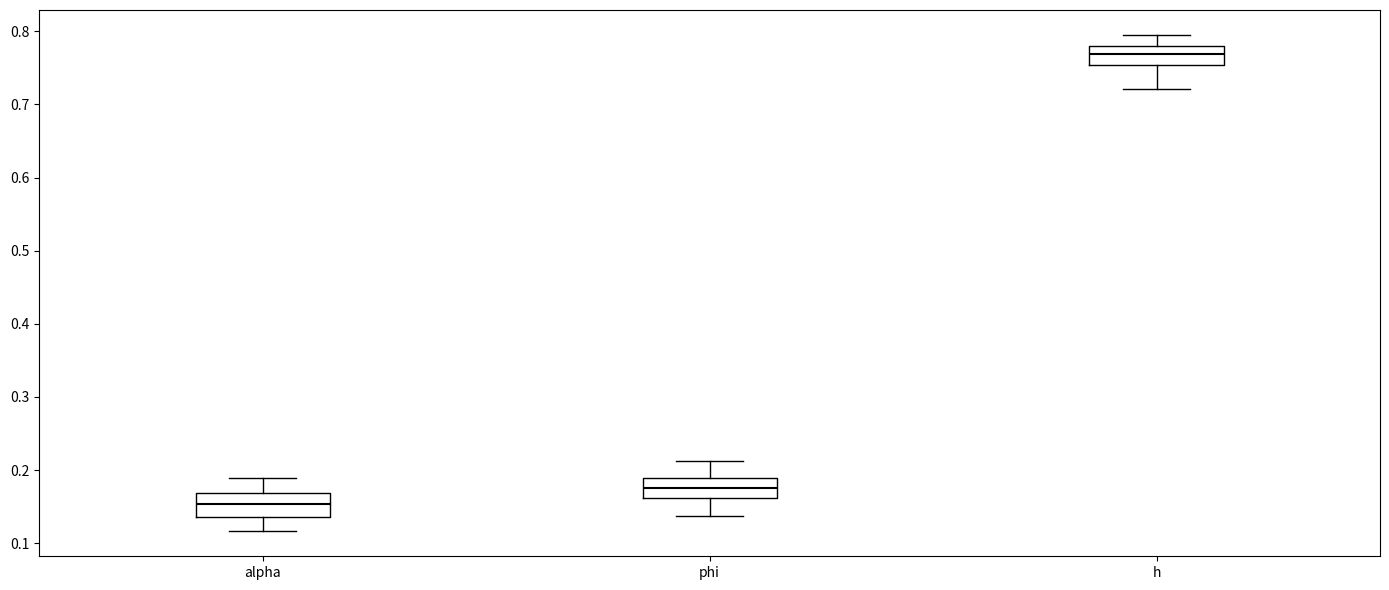

Where does the median line of the box for h sit on the y-axis? The values are not printed on the chart, so give them approximately, as read against the axis.

0.77